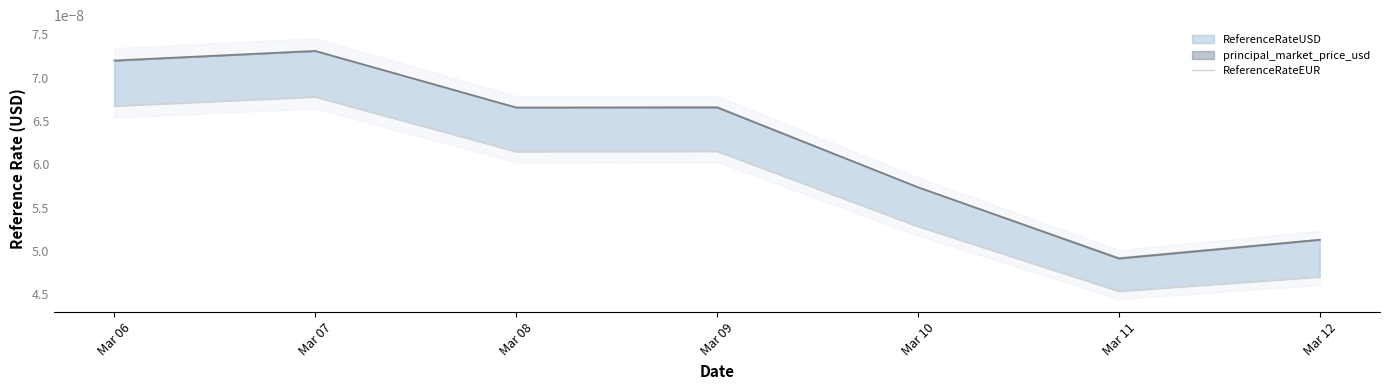

How many interior local peaks (higher than both neighbors) does the data have?

2